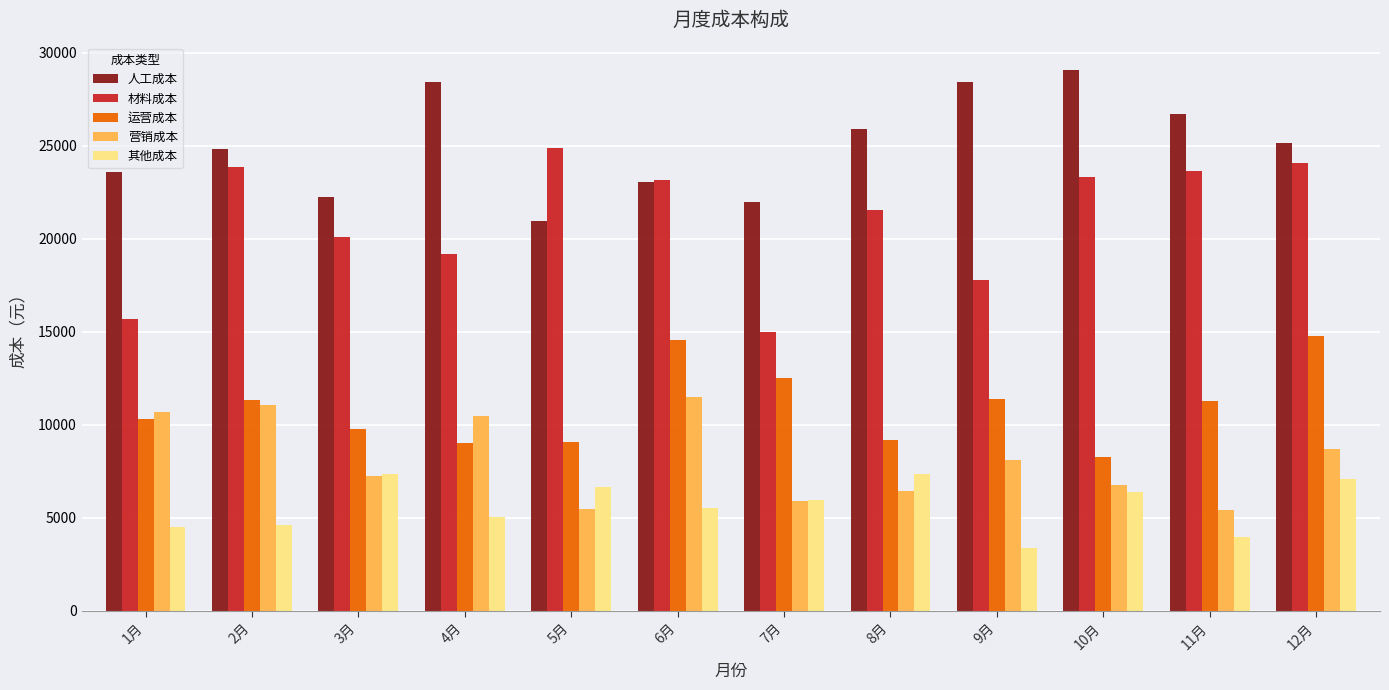

How many groups of bars are there?

12